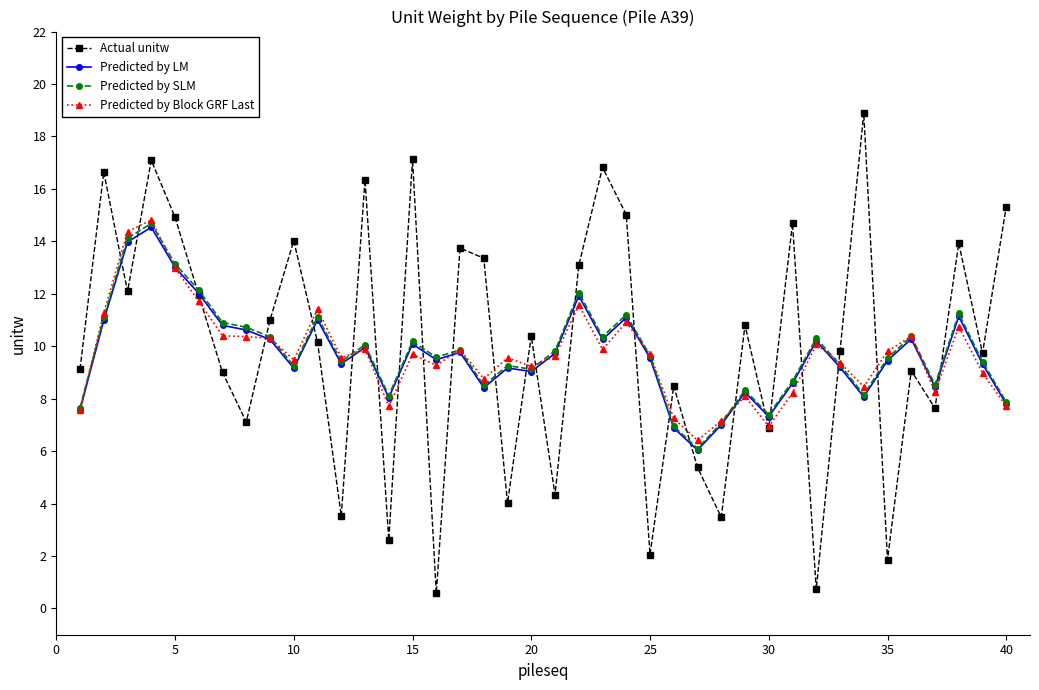

Which series has the widest spread of values?

Actual unitw